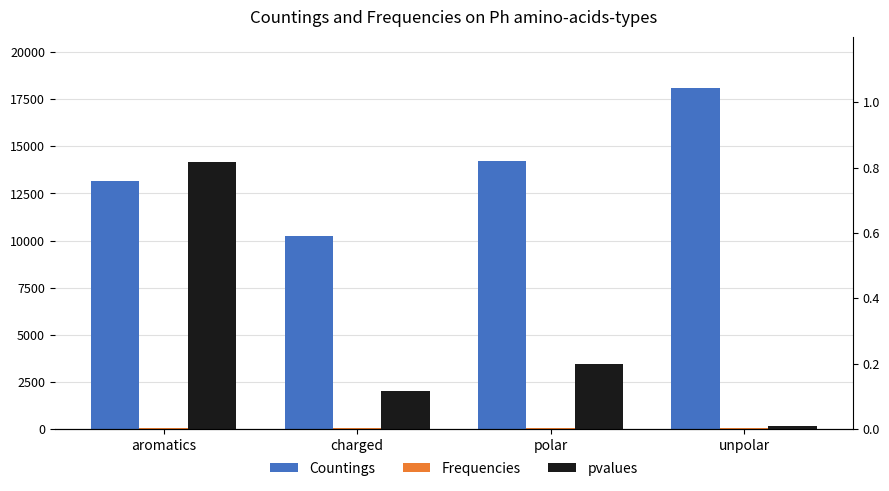

At how many categories does at least one series exceed 14501?

1